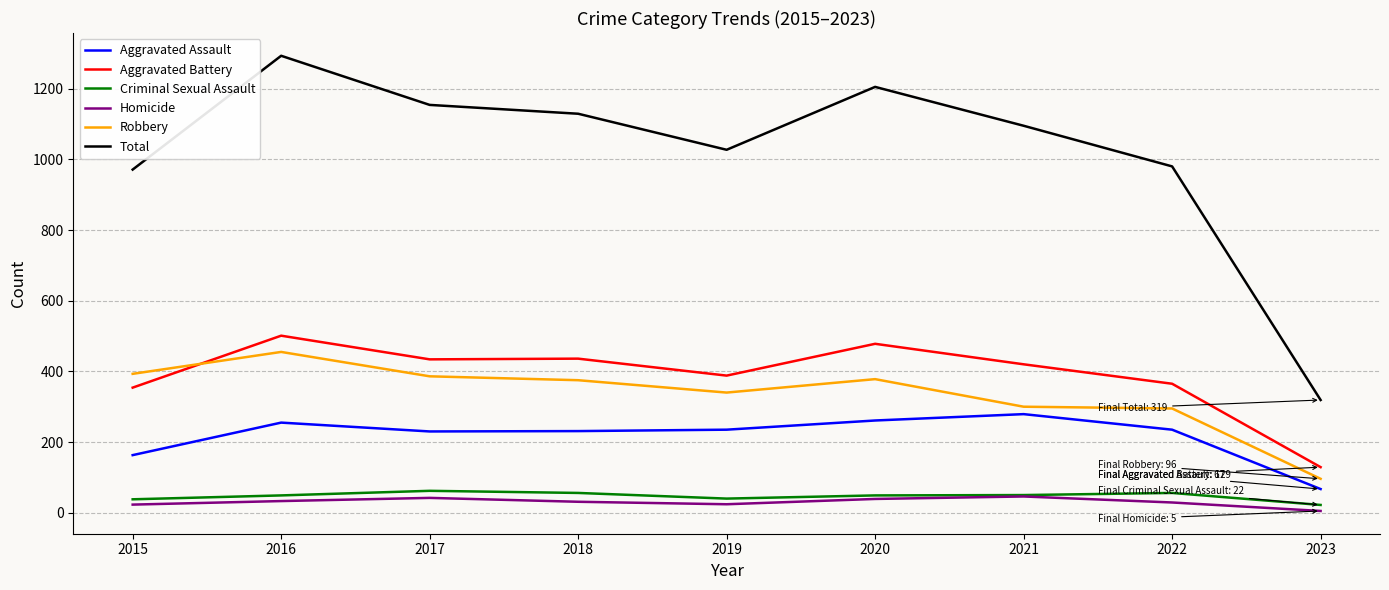

What value does the Robbery series have at 2020?

378